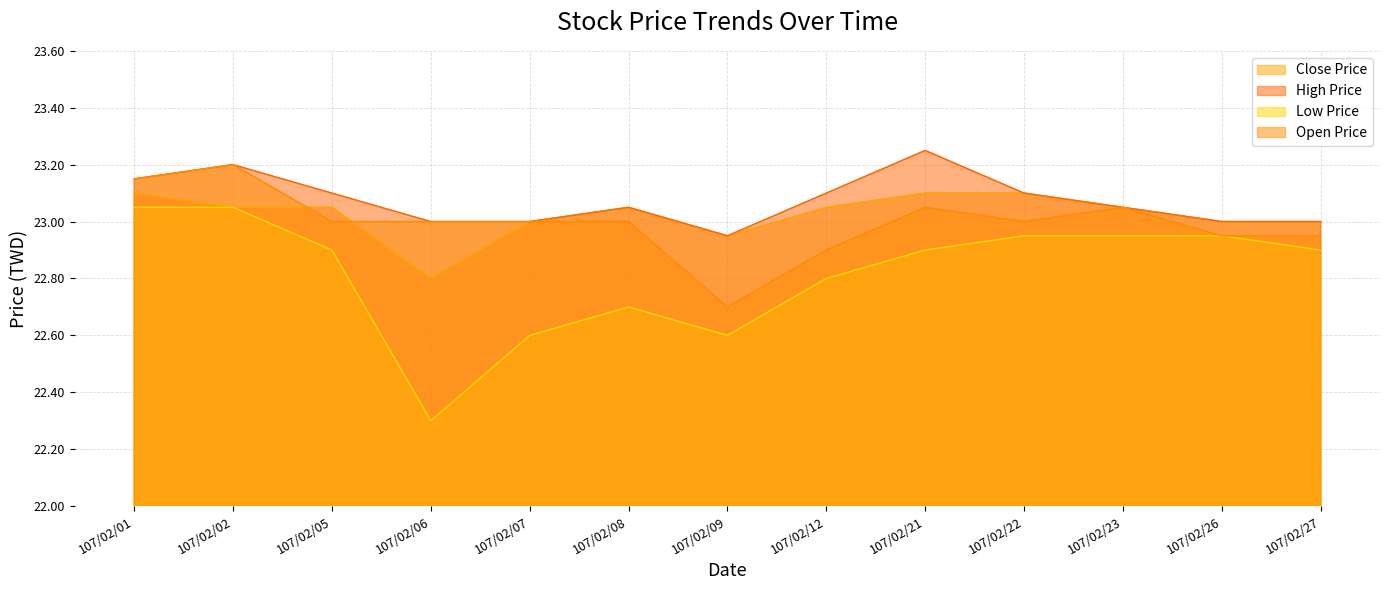

What is the total value across all series at 107/02/08?

91.8